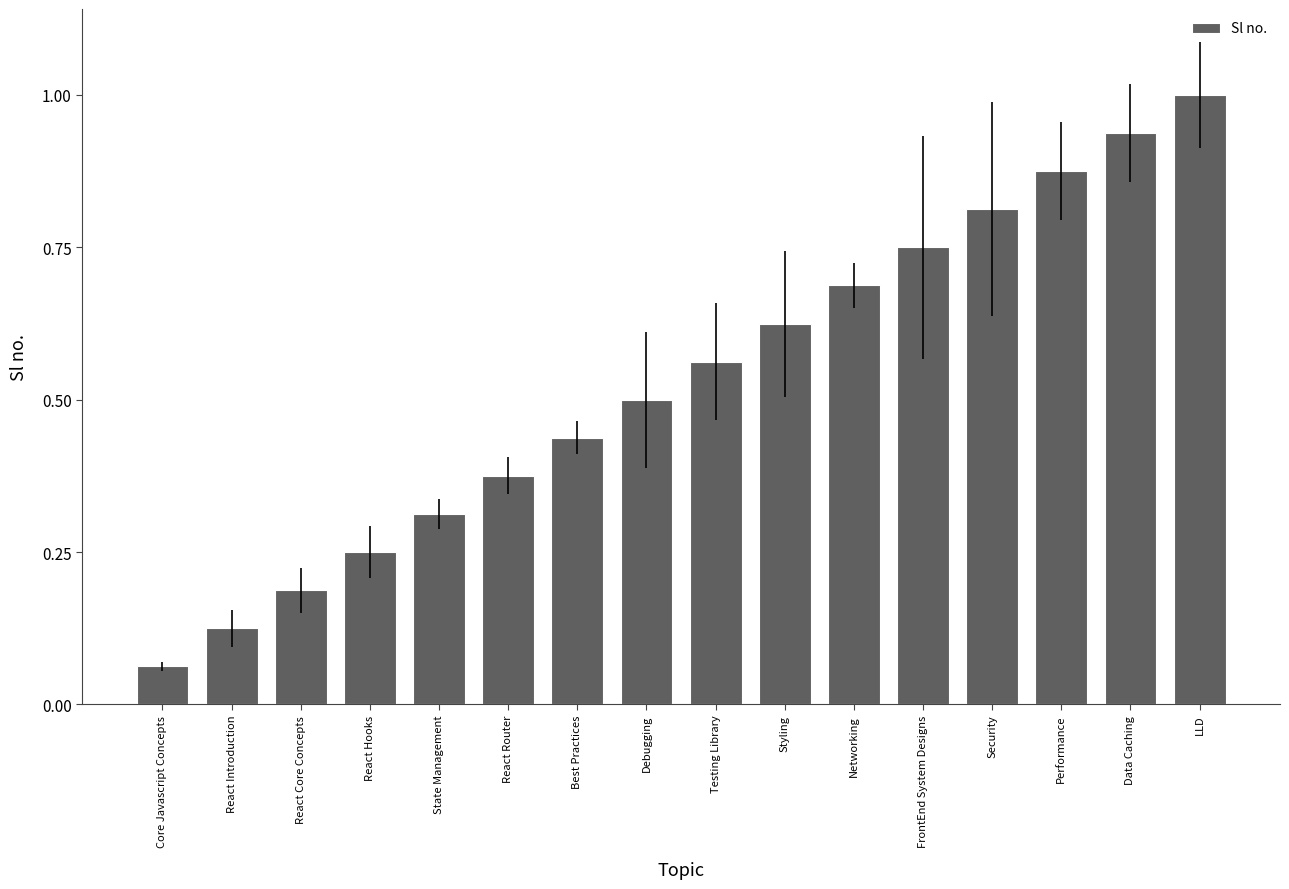

Is it true that the value at Testing Library is 0.9?

False